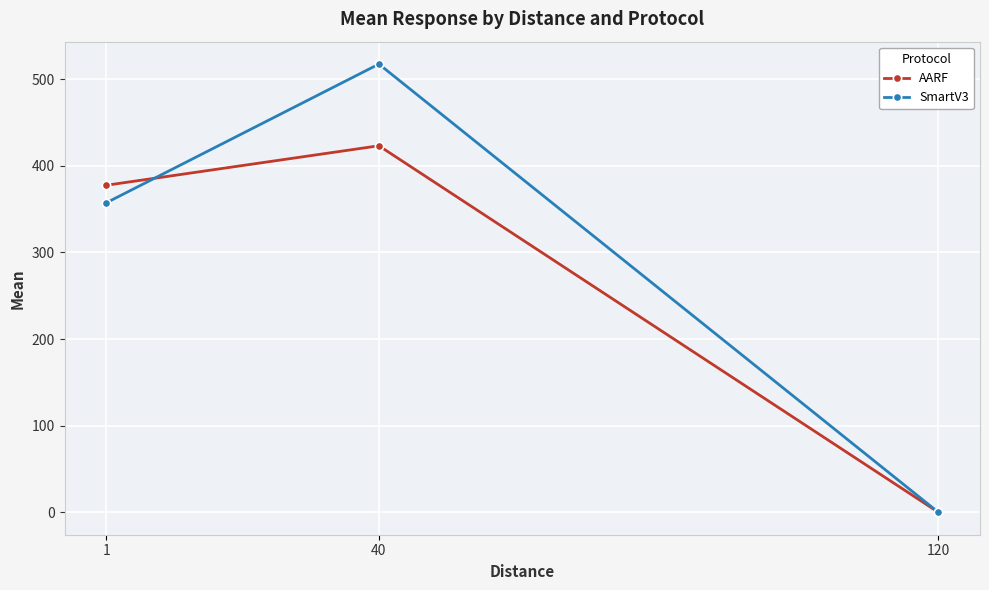

What is the sum of the SmartV3 values at 120 and 40?

517.6